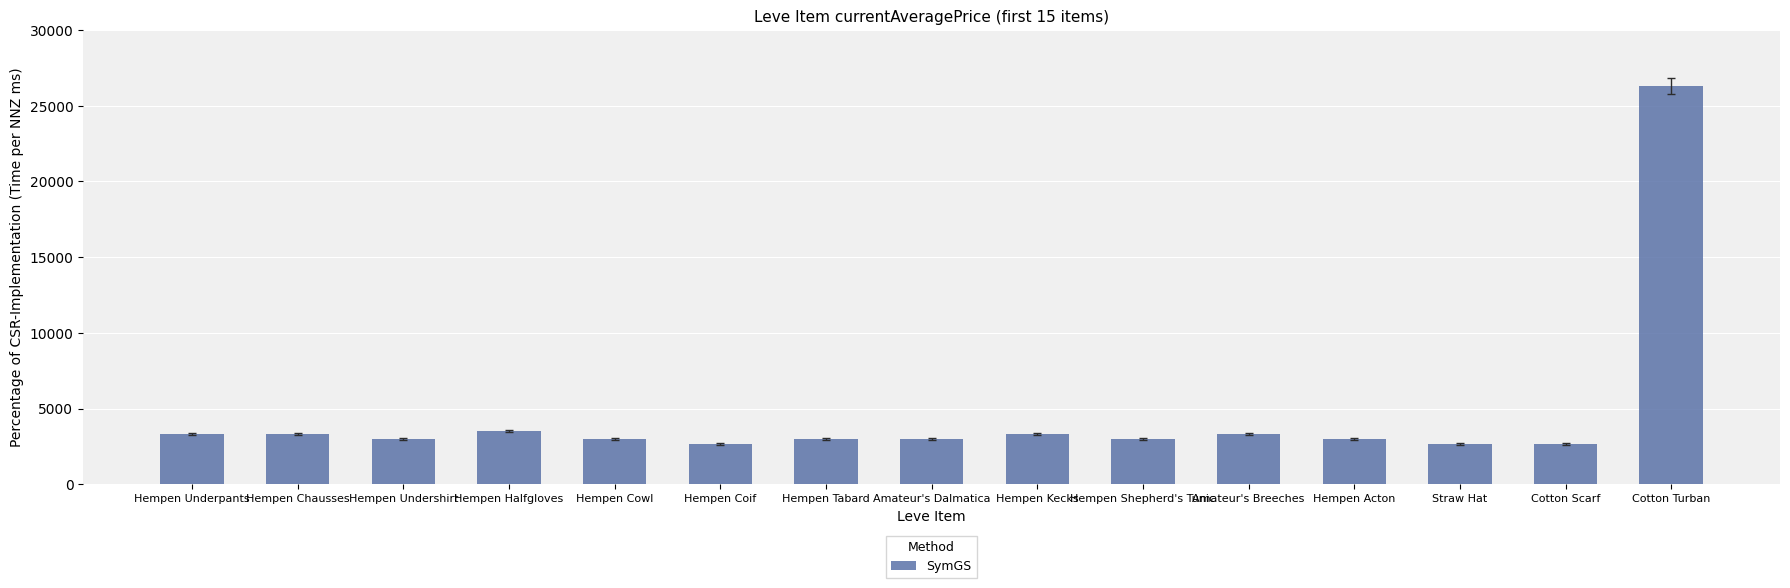

What is the difference between the values at Hempen Underpants and Hempen Coif?

646